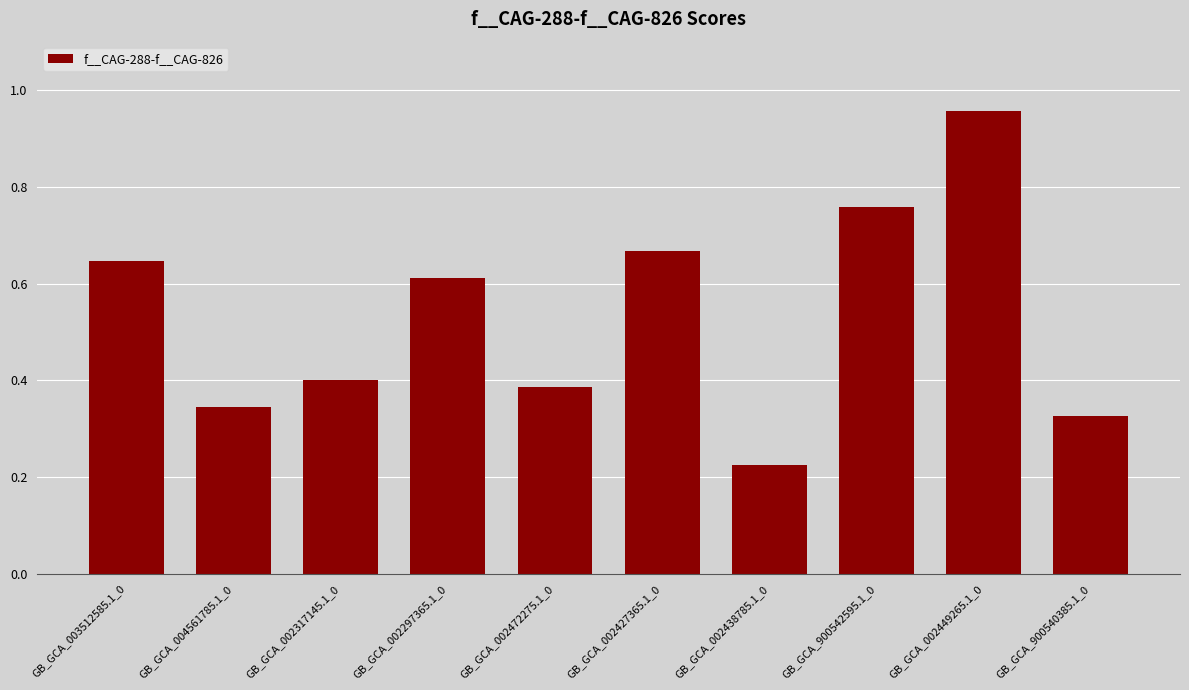

What is the change in value from GB_GCA_002297365.1_0 to GB_GCA_002438785.1_0?

-0.4